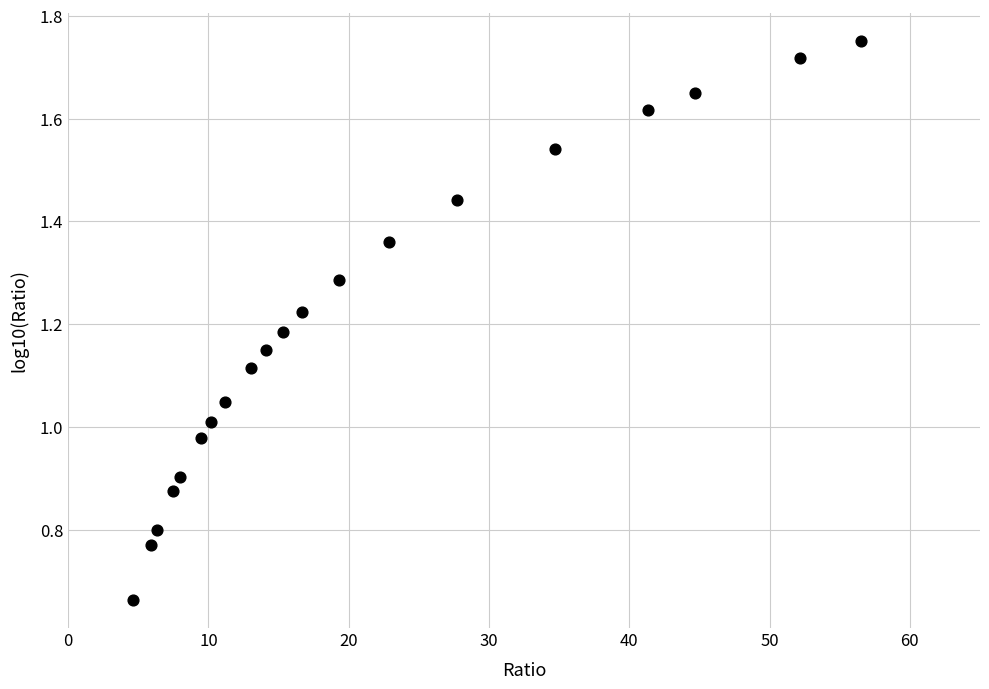

What is the range of X values (max minus min)?

51.9